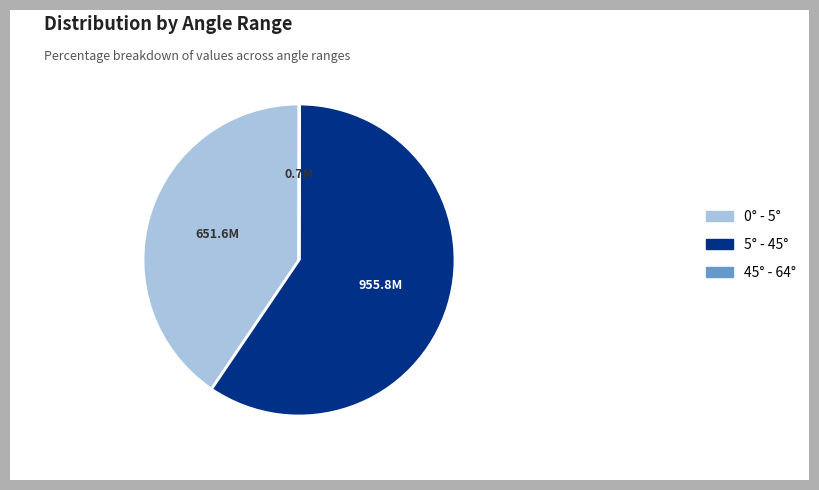

The 5° - 45° slice represents 59% of the pie. True or false?

True